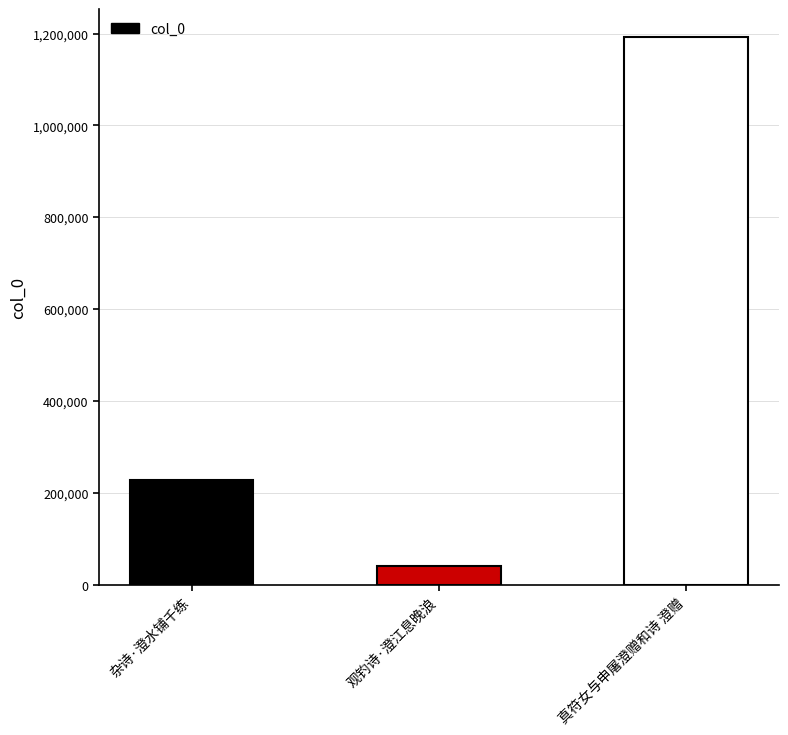

Reading right to left, what are all the values shown in this chart?

1193400	41440	227888